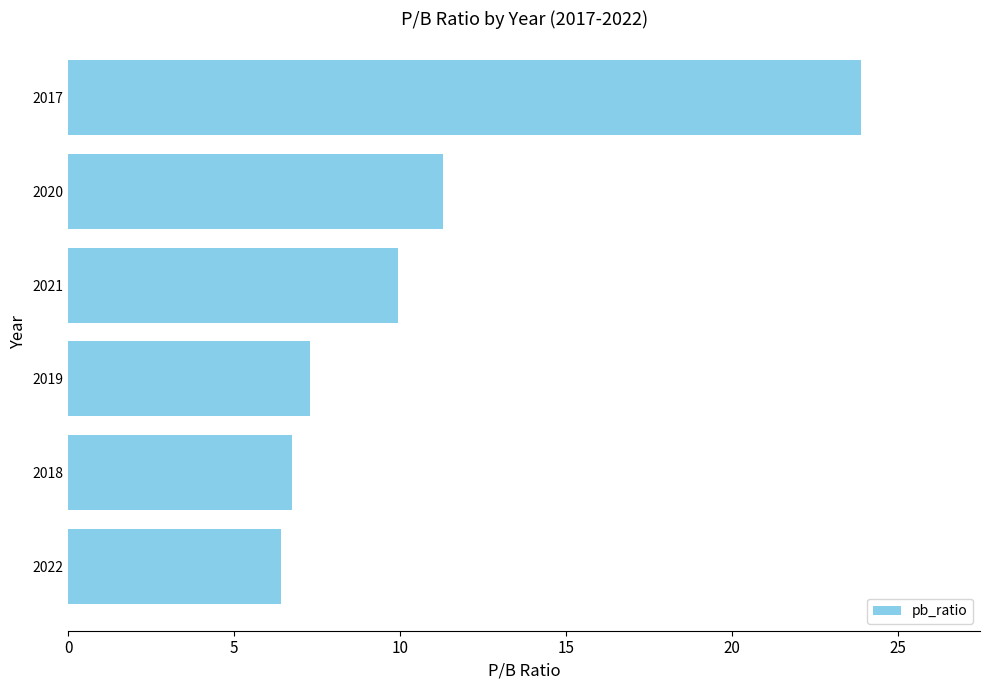

The value at 2021 is 3.5. True or false?

False